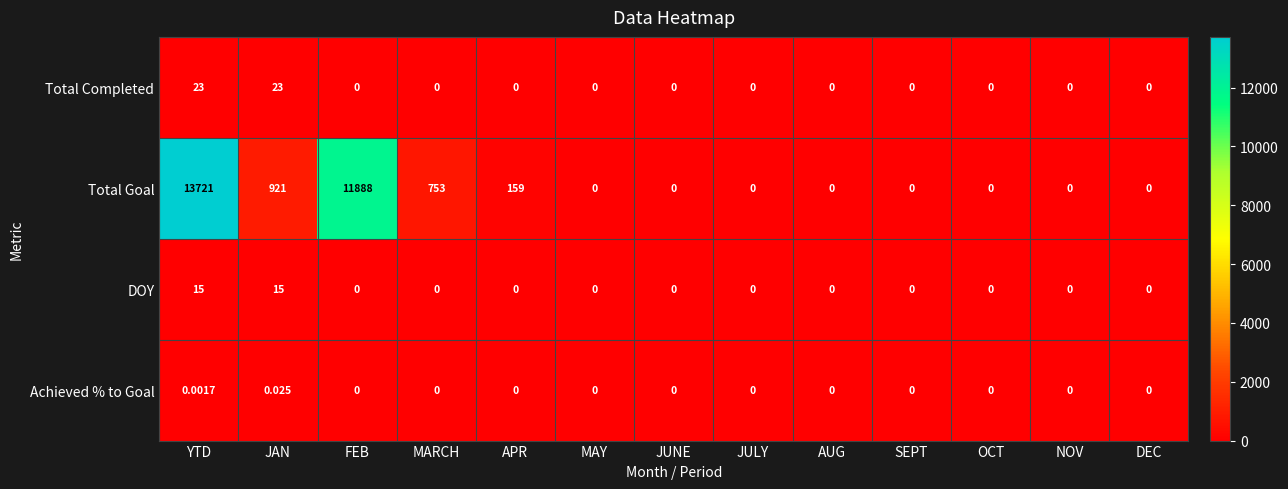

Which category has the highest value across all series?

YTD